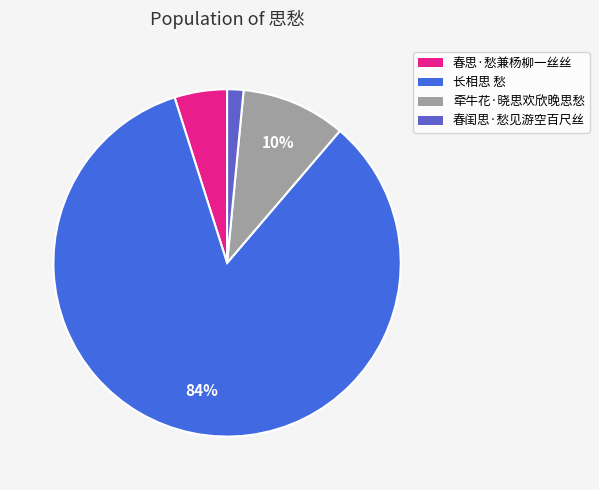

What percentage do 春闺思·愁见游空百尺丝 and 牵牛花·晓思欢欣晚思愁 together represent?

11.3%